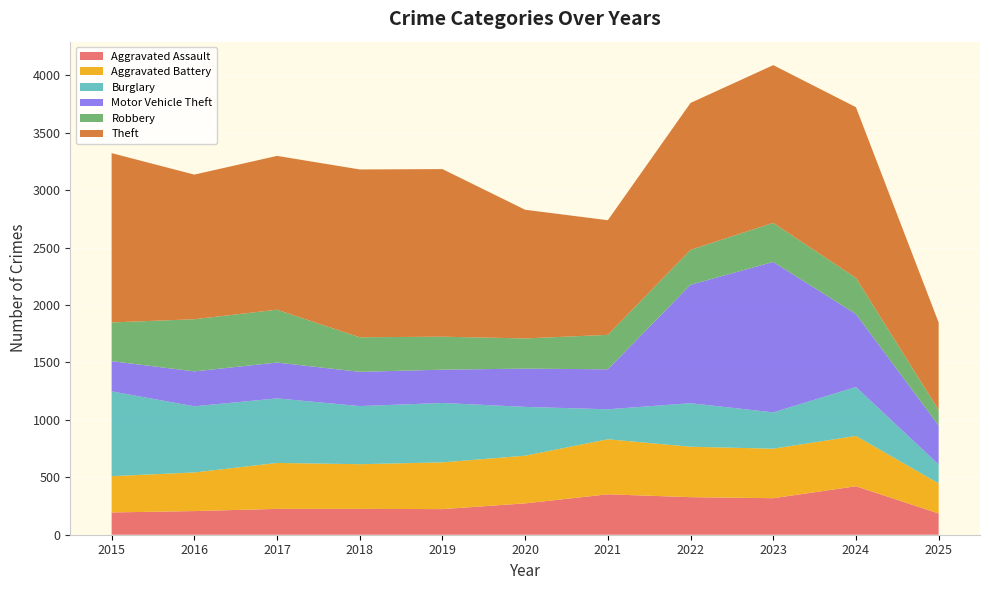

Reading left to right, extract all data points from this chart.

Aggravated Assault: 2015=194	2016=206	2017=225	2018=225	2019=223	2020=273	2021=352	2022=327	2023=318	2024=422	2025=185
Aggravated Battery: 2015=316	2016=336	2017=400	2018=389	2019=407	2020=415	2021=479	2022=439	2023=431	2024=438	2025=262
Burglary: 2015=738	2016=576	2017=562	2018=506	2019=517	2020=425	2021=261	2022=379	2023=316	2024=426	2025=164
Motor Vehicle Theft: 2015=263	2016=304	2017=312	2018=298	2019=290	2020=333	2021=348	2022=1031	2023=1310	2024=635	2025=340
Robbery: 2015=337	2016=454	2017=460	2018=301	2019=287	2020=263	2021=300	2022=304	2023=340	2024=315	2025=135
Theft: 2015=1474	2016=1259	2017=1339	2018=1461	2019=1459	2020=1120	2021=998	2022=1279	2023=1373	2024=1486	2025=761